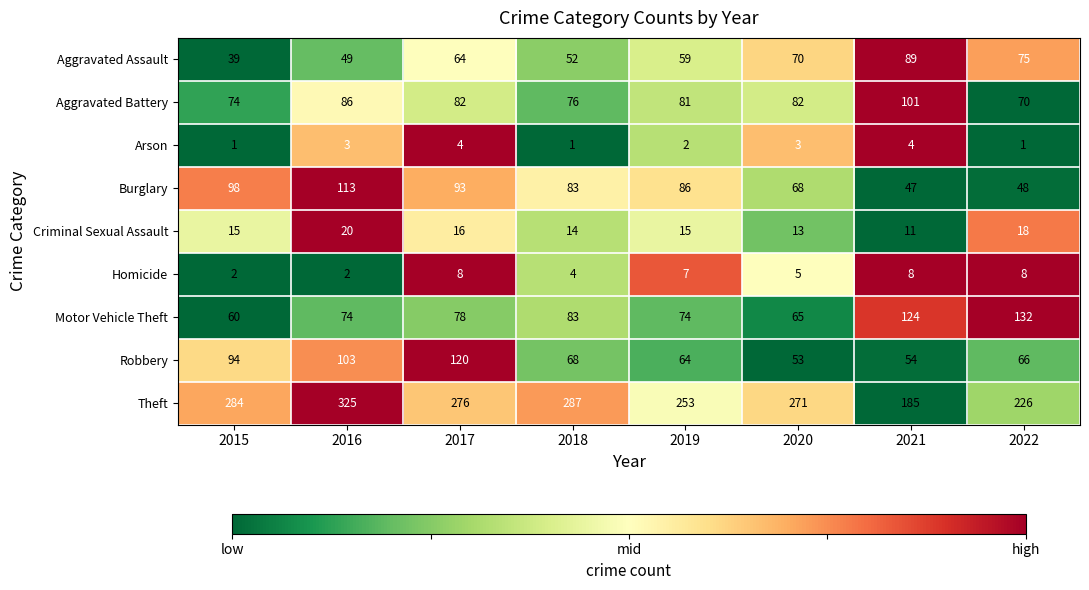

List the series in order of their peak value, highest first.

Theft, Motor Vehicle Theft, Robbery, Burglary, Aggravated Battery, Aggravated Assault, Criminal Sexual Assault, Homicide, Arson